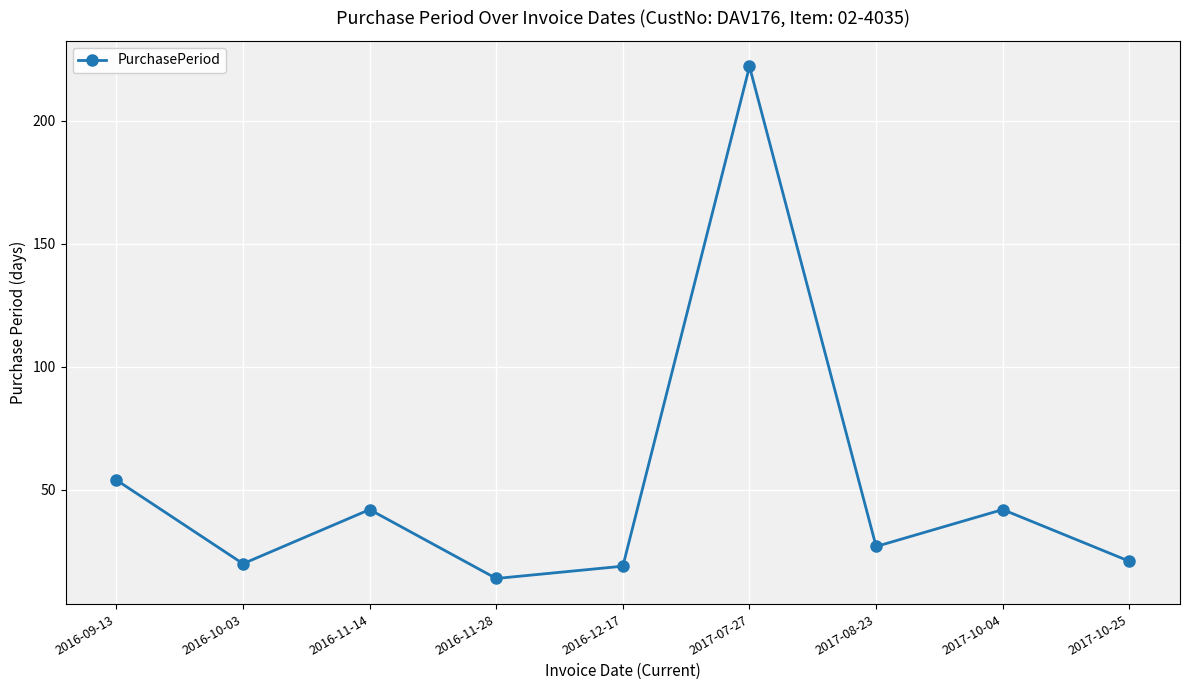

What is the average value?

51